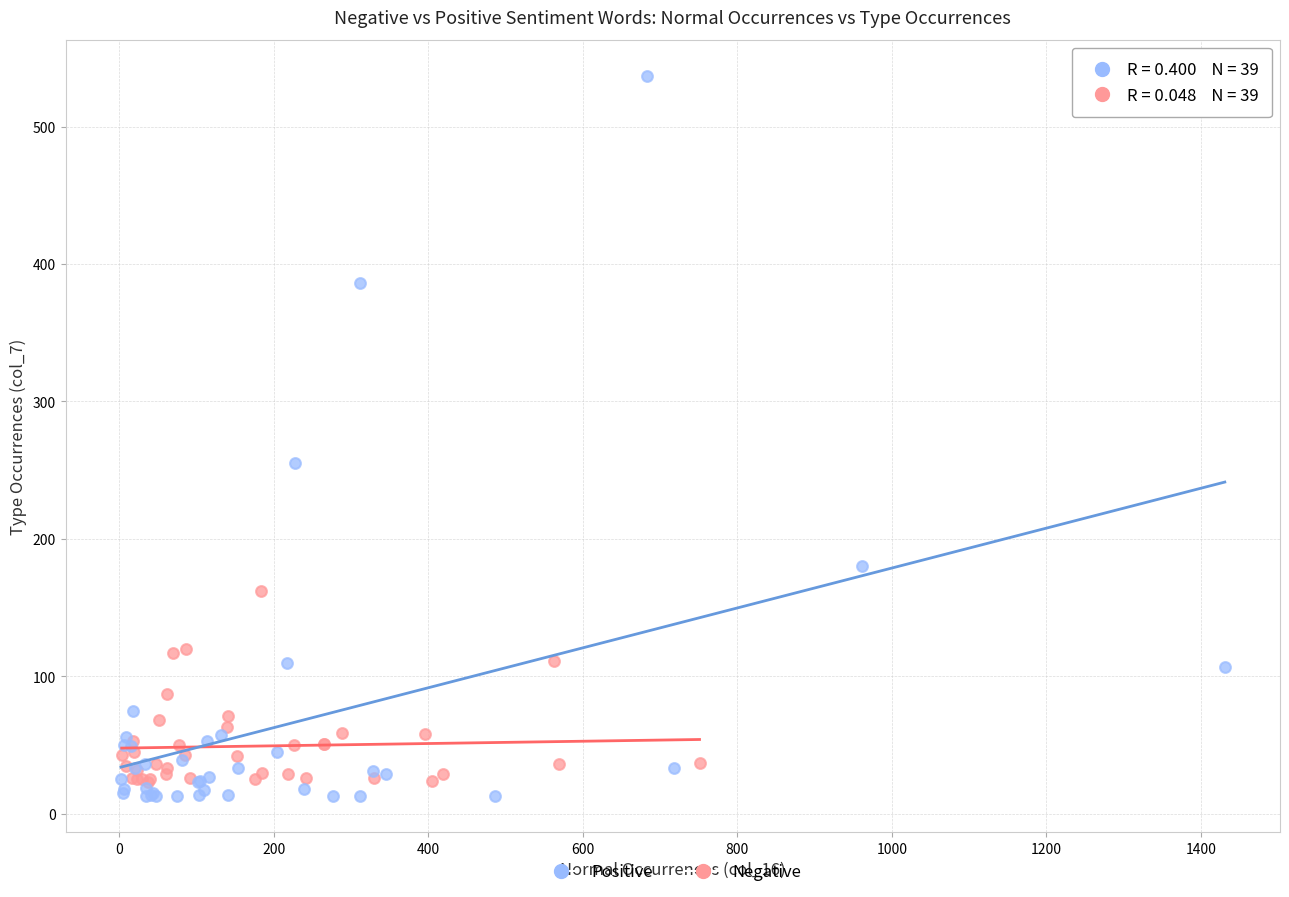

Which series has the widest spread of Y values?

Positive